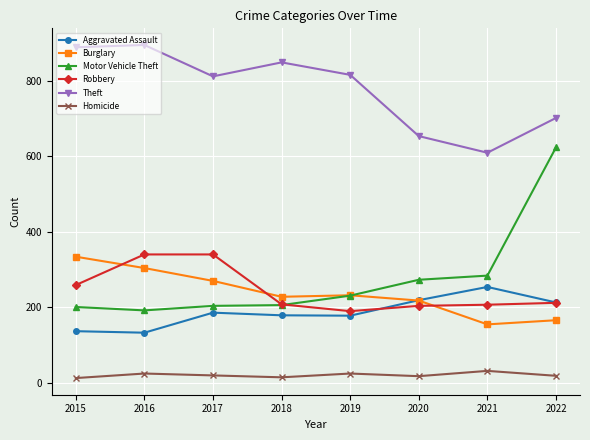

Where does the Robbery series first go above 212?

2015